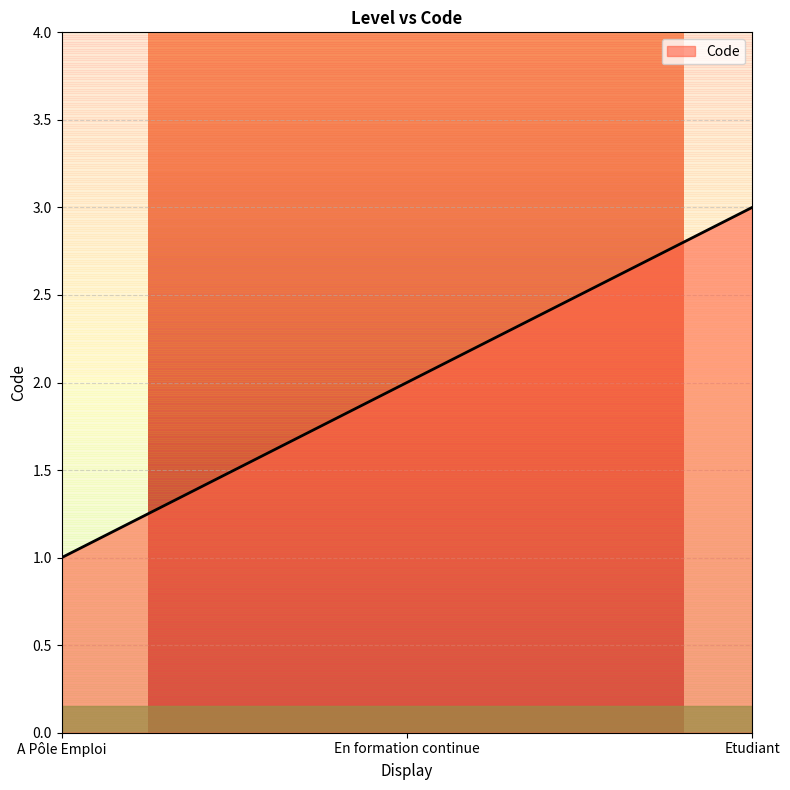

List the labels in order of value, smallest first.

A Pôle Emploi, En formation continue, Etudiant